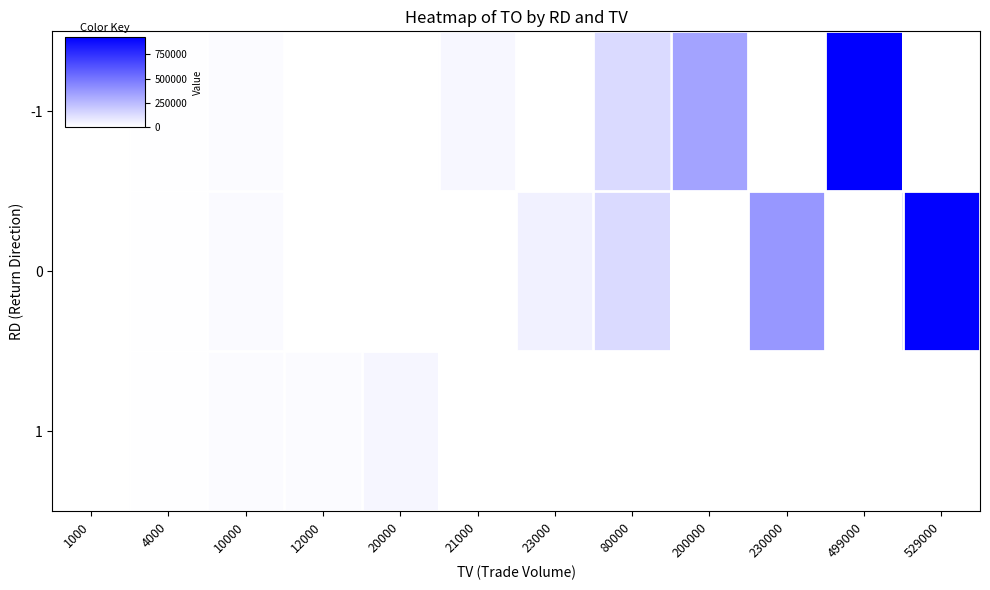

Which series has the largest range (max minus min)?

-1